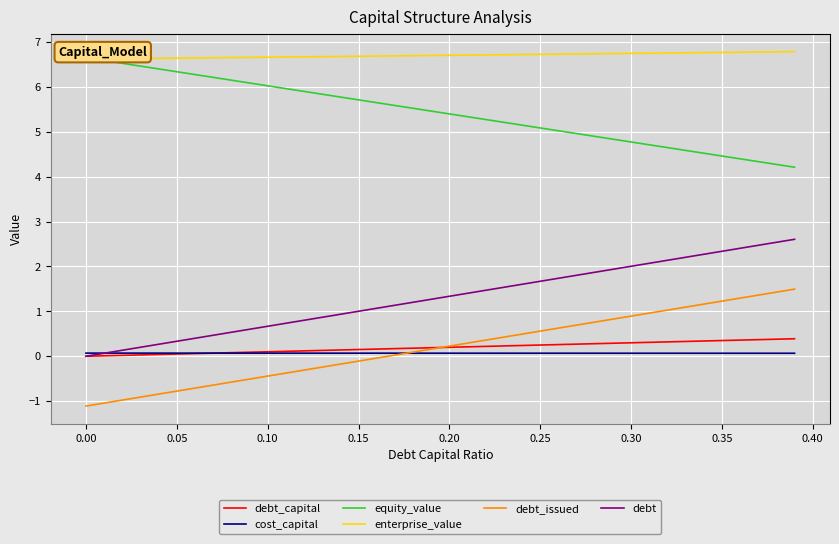

What are all the series names shown in the legend?

debt_capital, cost_capital, equity_value, enterprise_value, debt_issued, debt